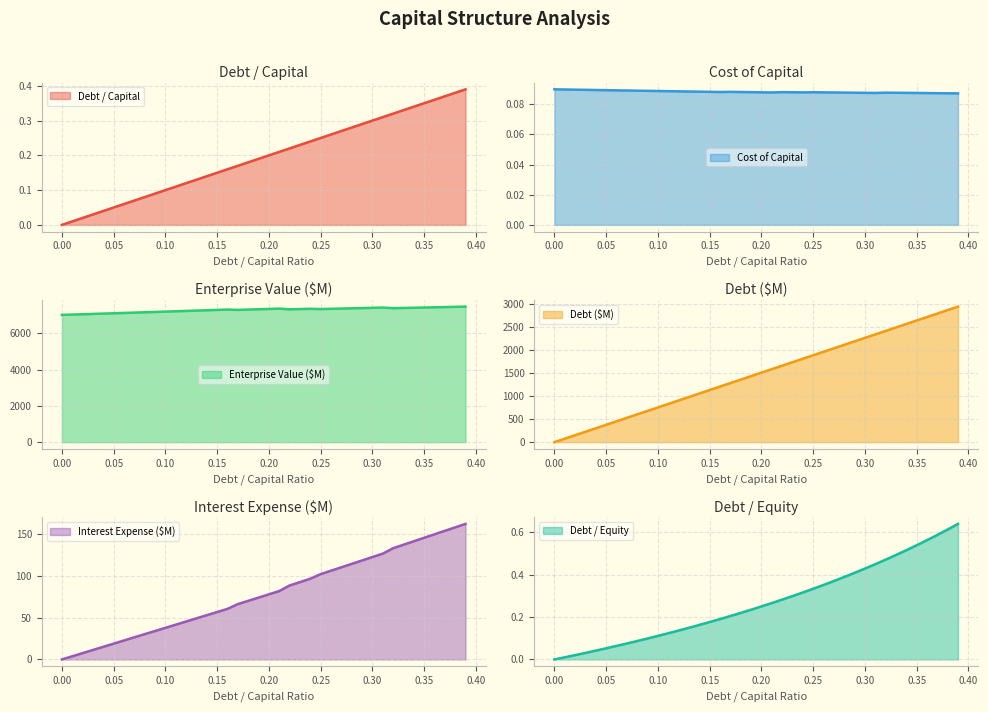

The value of cost_capital at 0.32 is 0.1. True or false?

False